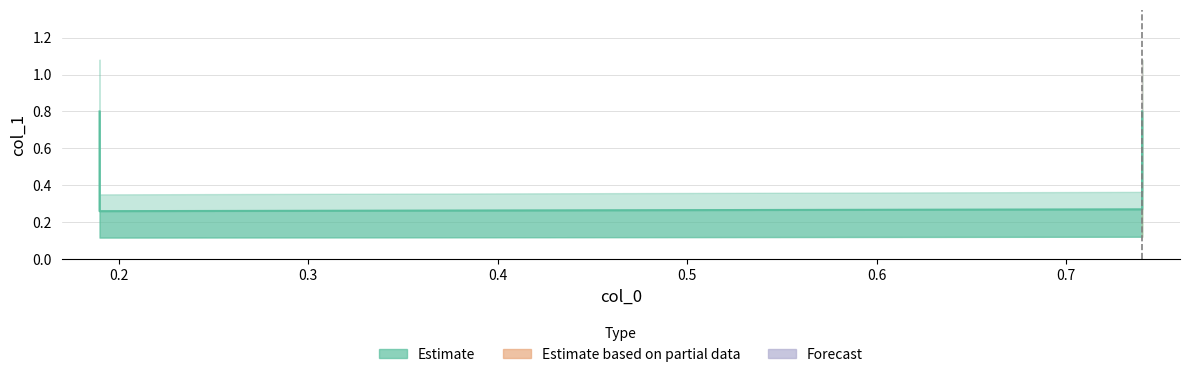

Does the chart have visible grid lines?

Yes